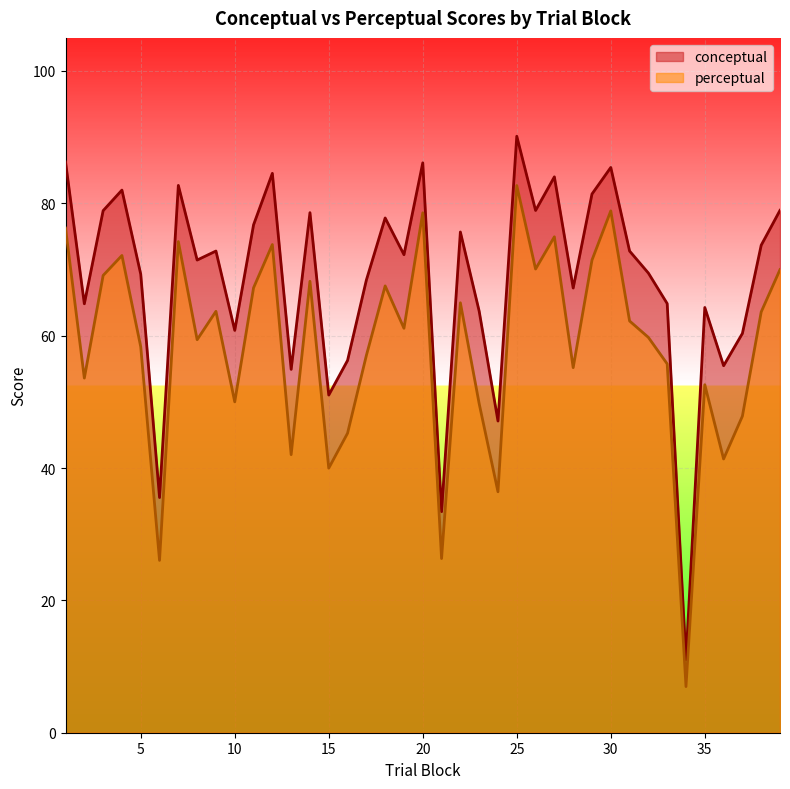

In conceptual, how many points are lower than both neighbors (excluding endpoints)?

13